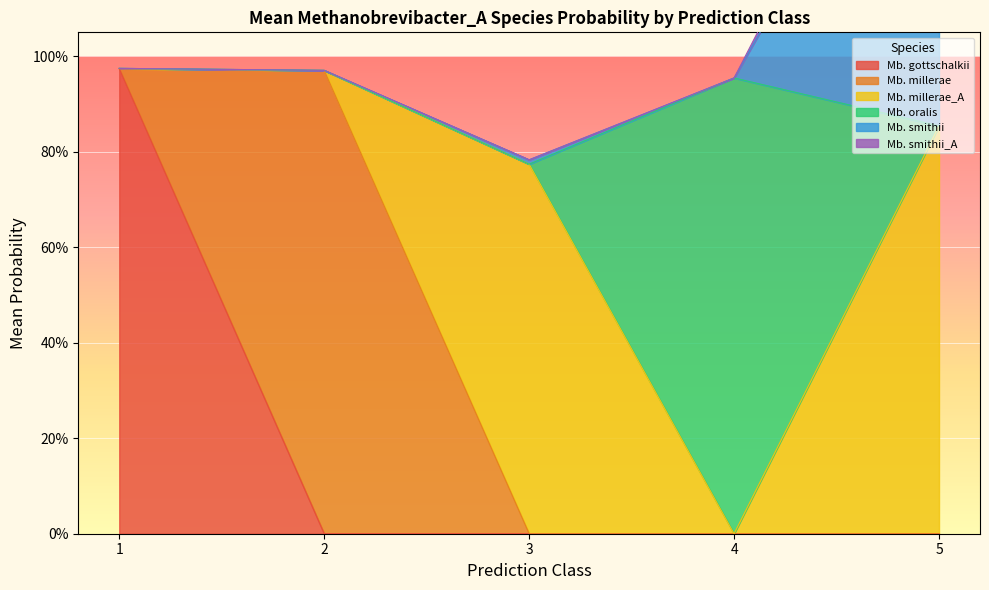

The value of s__Methanobrevibacter_A millerae_A at 1 is 0.0. True or false?

True